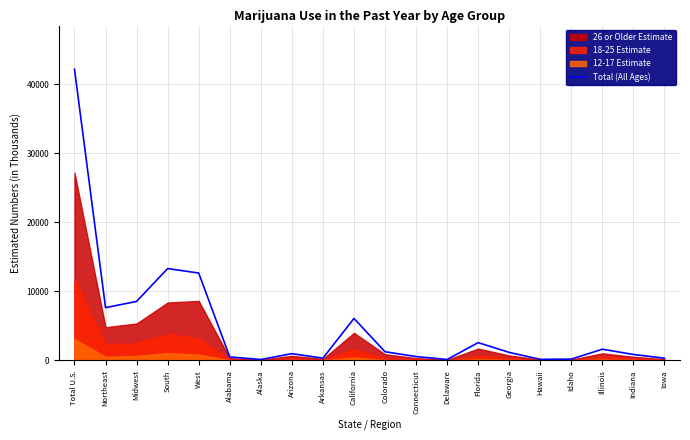

What is the value of the 5th point from the left?

12671